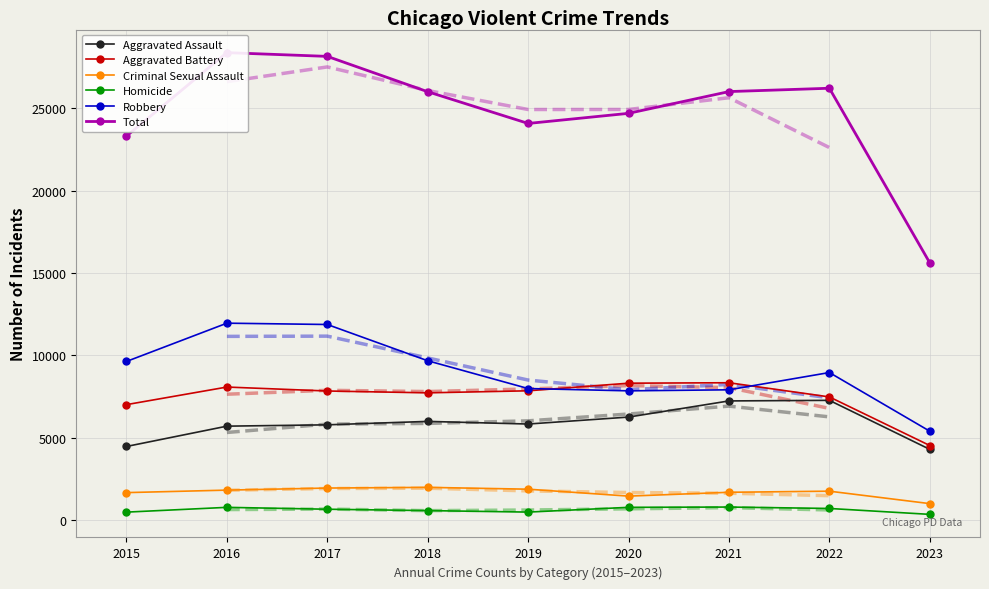

Which series has the largest total across all categories?

Total